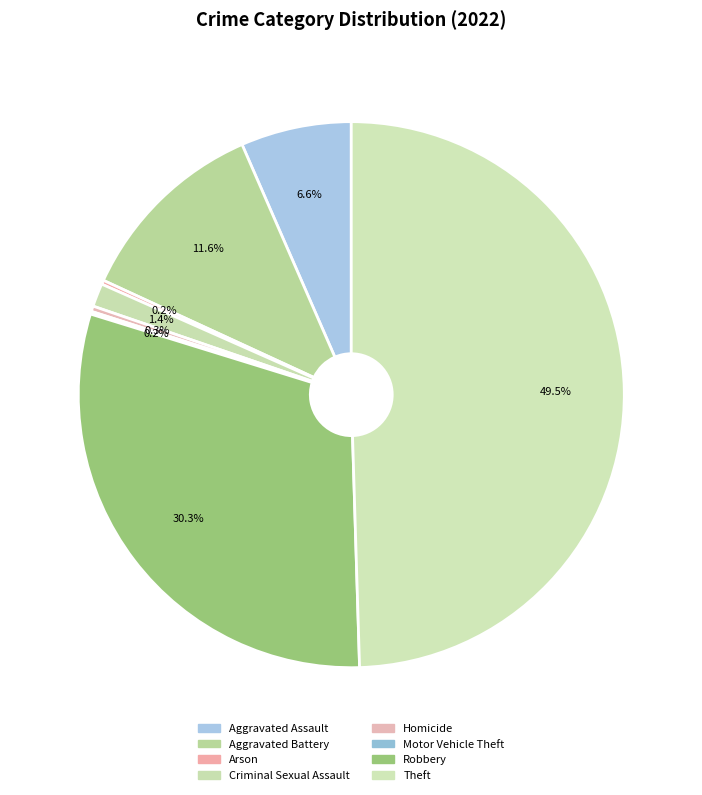

What percentage is NOT represented by Motor Vehicle Theft?

99.8%